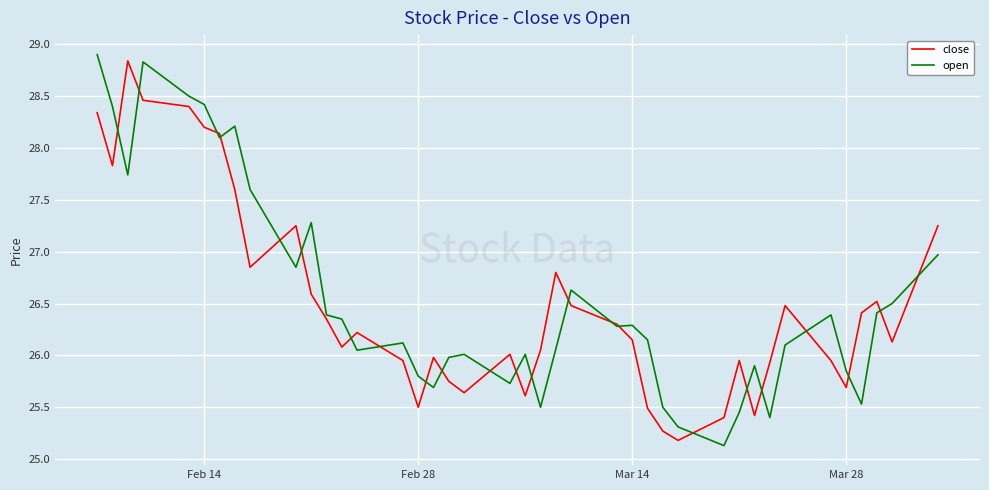

What is the minimum value for close?

25.2